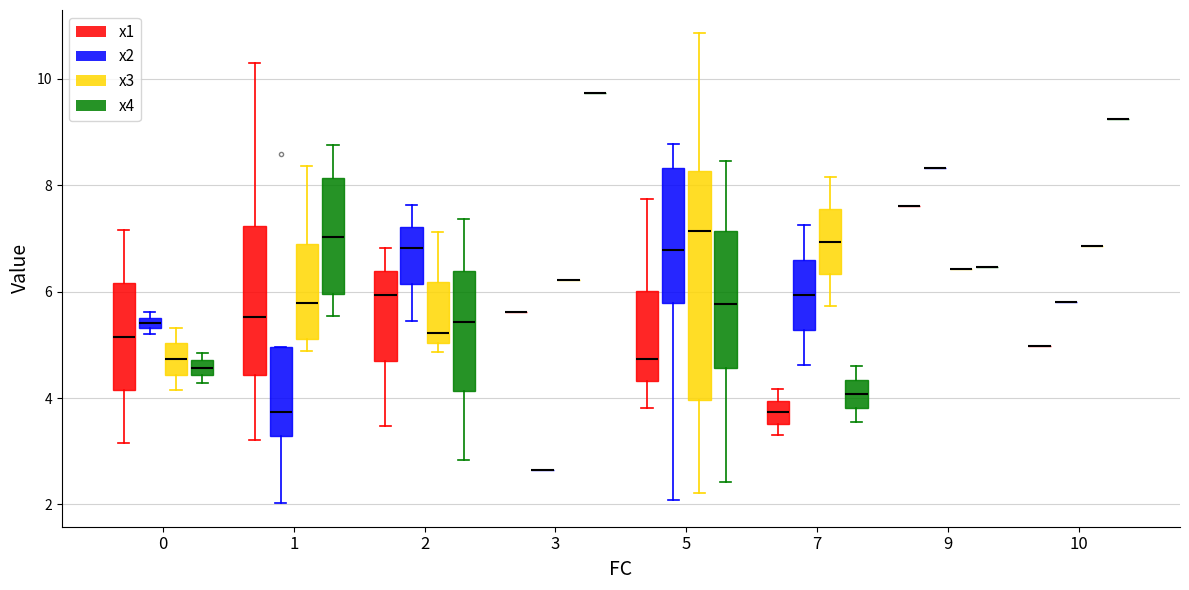

Reading left to right, transcribe all the data shown in this chart.

x1: 3.2	4.8	3.8	4.7	3.3	6.4	5.0	4.2	4.2	5.6	7.7	7.6	10.3	5.9	4.8	3.5	7.2	6.2	6.8	3.1
x2: 8.6	2.1	6.2	8.7	7.2	8.8	5.8	4.6	7.4	2.6	5.6	8.3	3.7	5.5	3.8	6.8	5.6	2.0	7.6	5.2
x3: 4.9	8.4	6.5	10.9	5.7	7.7	6.9	8.2	2.2	6.2	3.1	6.4	8.4	7.1	5.2	5.2	5.3	6.4	4.9	4.1
x4: 6.1	4.4	8.5	2.4	3.5	6.4	9.2	4.6	5.1	9.7	7.4	6.5	8.8	7.4	7.9	5.4	4.3	5.6	2.8	4.8